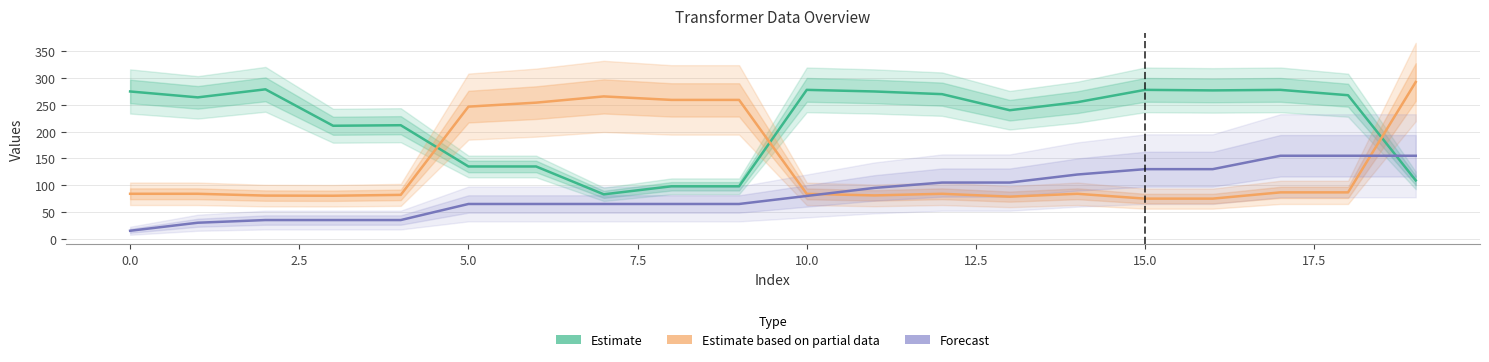

The Forecast series shows 80.0 at 10. True or false?

True